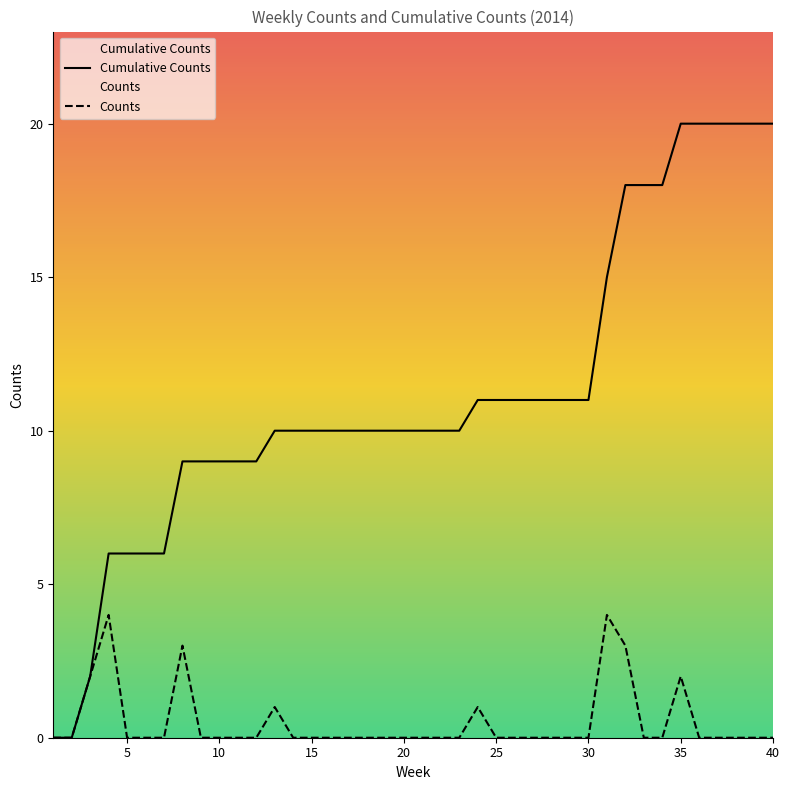

List the series in order of their overall mean, lowest first.

Counts, Cumulative Counts